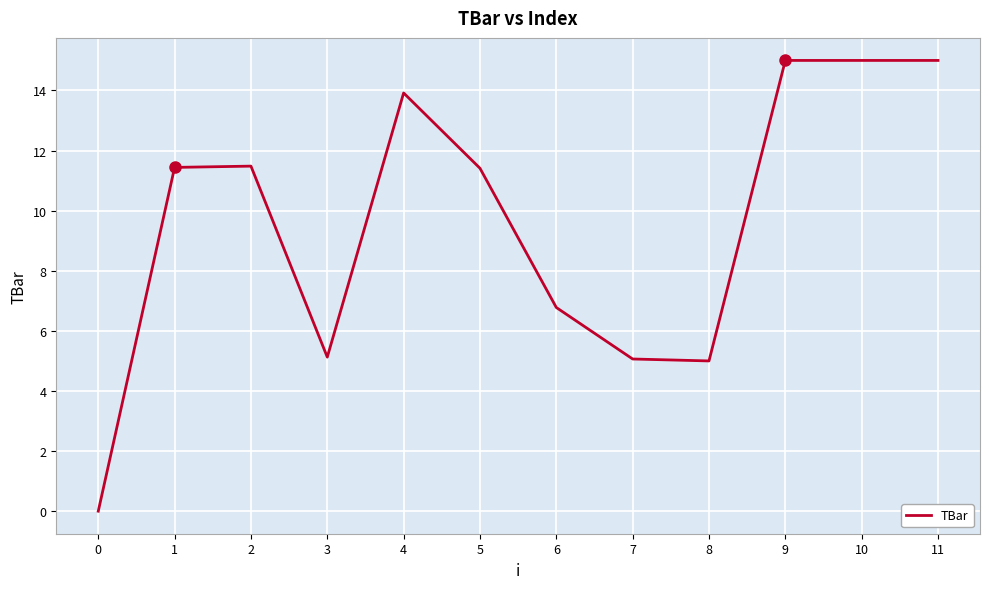

What is the maximum value shown in the chart?

15.0